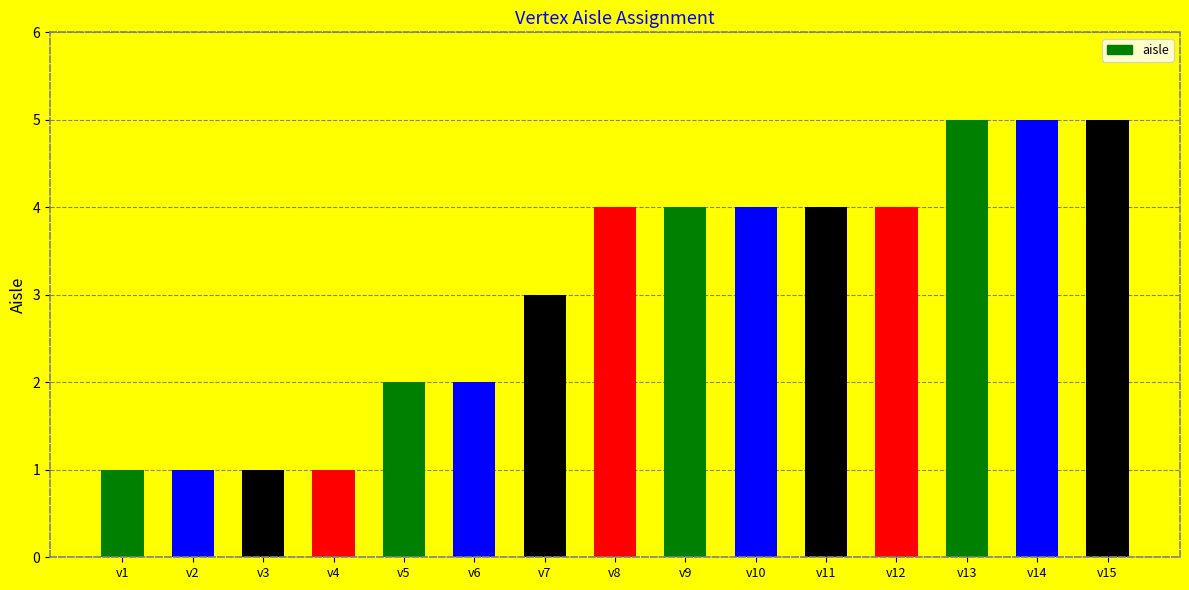

What is the greatest value displayed?

5